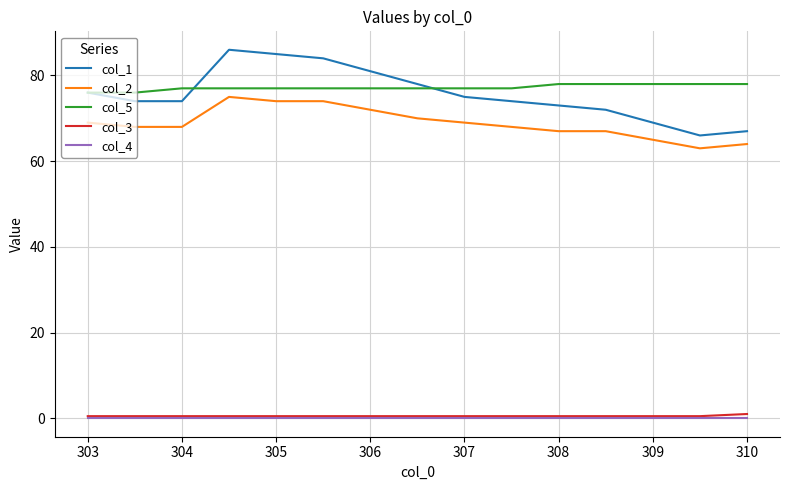

Which series has the largest range (max minus min)?

col_1